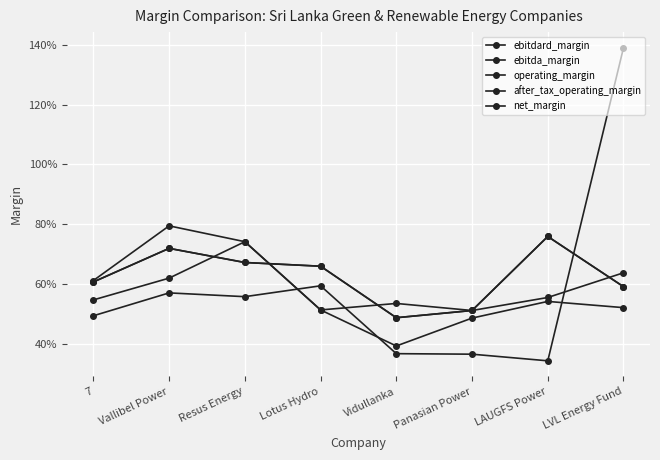

How many interior local valleys does the ebitdard_margin series have?

1